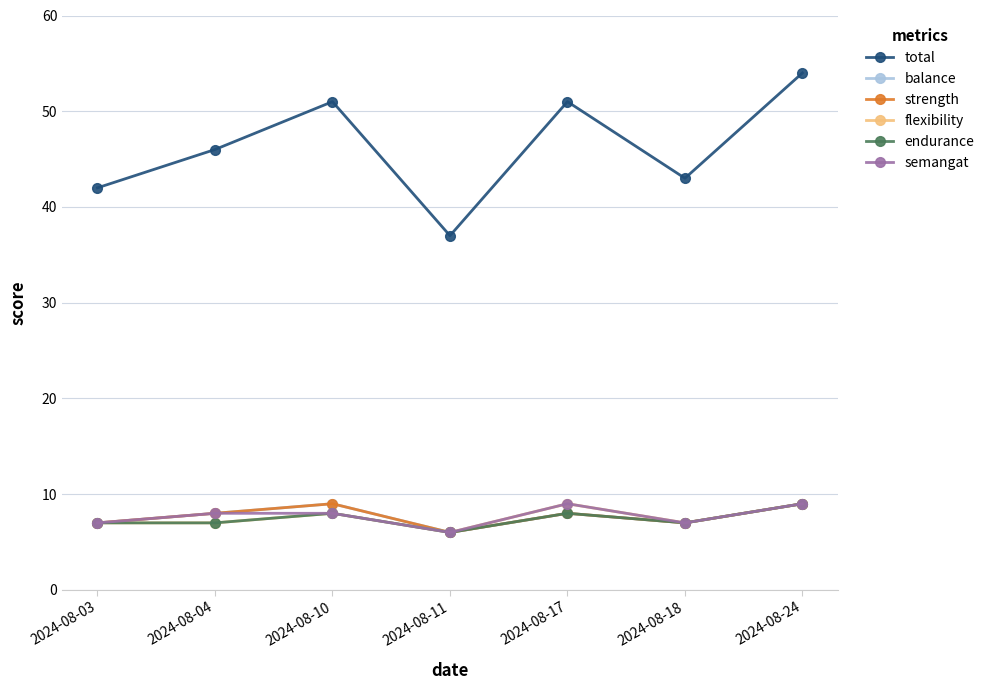

Read the flexibility value at 2024-08-11.

6